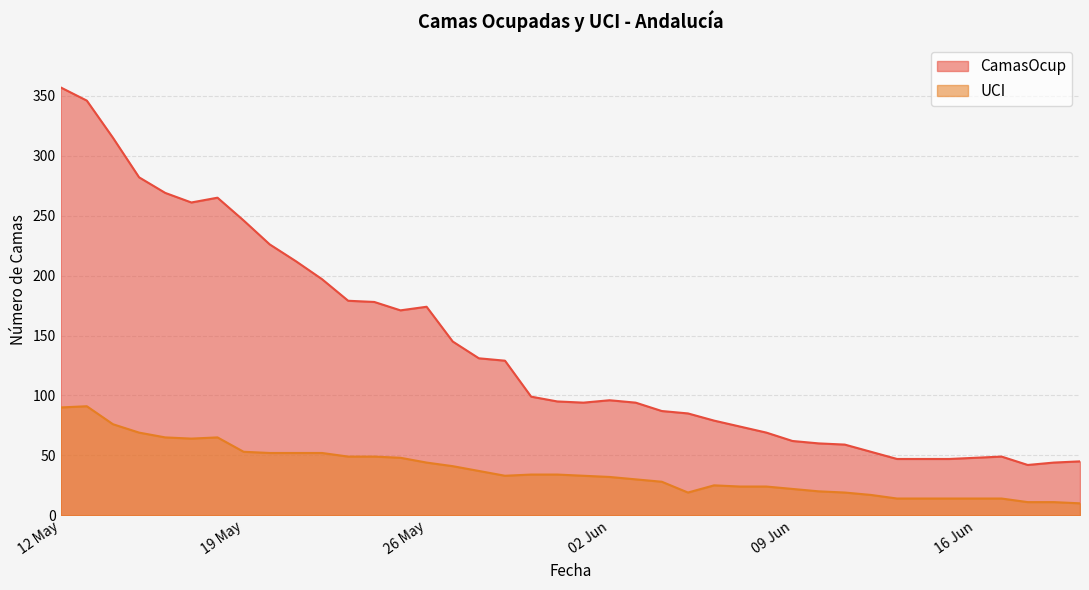

Is it true that UCI equals 10 at 2020-06-12?

False